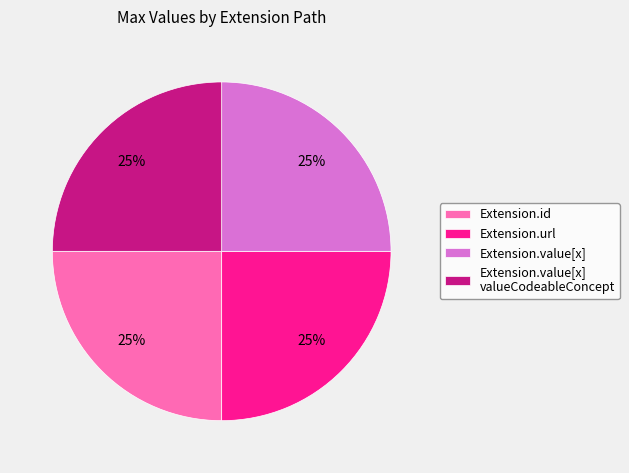

Does any single category account for the majority?

No